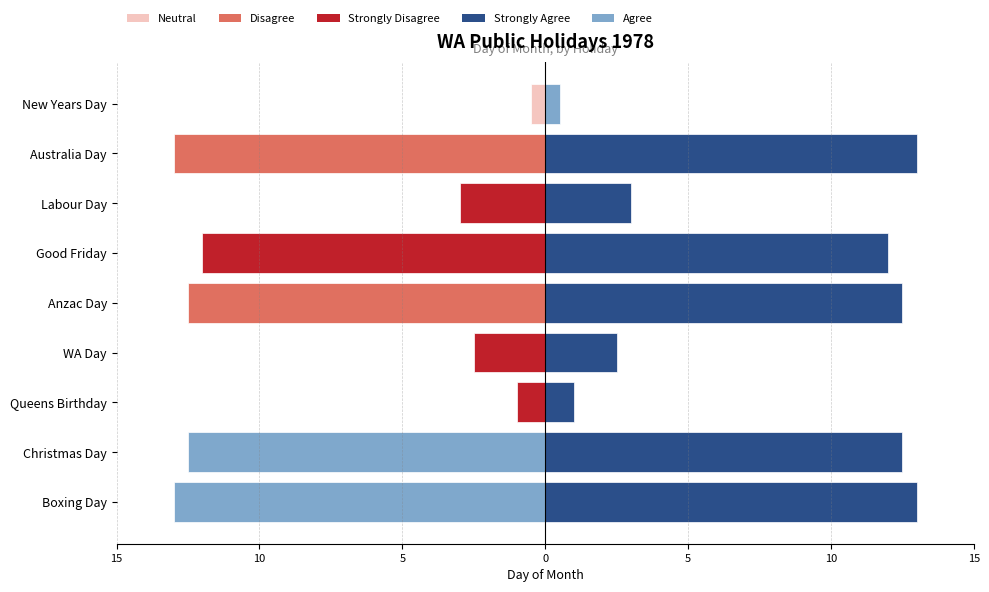

Reading left to right, extract all data points from this chart.

Day_of_month (left): -0.5	-13.0	-3.0	-12.0	-12.5	-2.5	-1.0	-12.5	-13.0
Day_of_month (right): 0.5	13.0	3.0	12.0	12.5	2.5	1.0	12.5	13.0